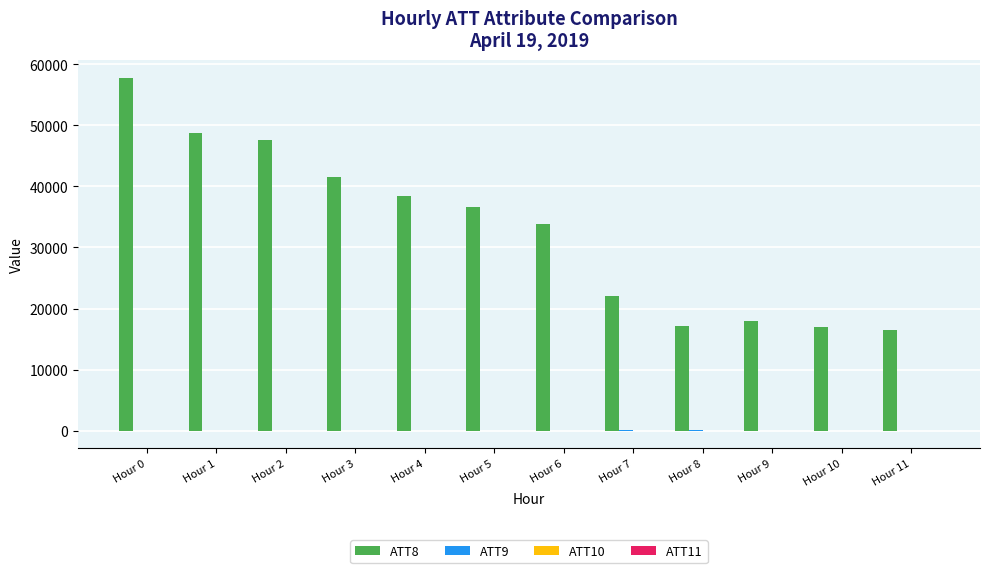

How many data points does each series have?

12